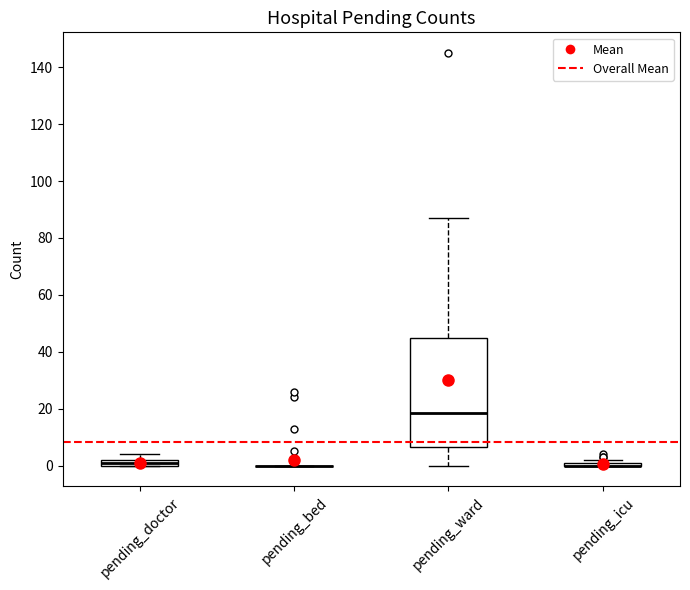

Which box is the tallest, from its lower edge to its upper edge?

pending_ward